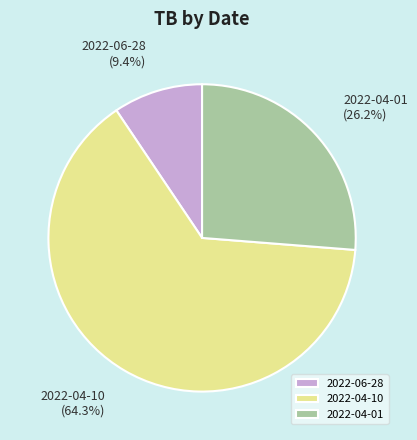

Which category accounts for the majority?

2022-04-10